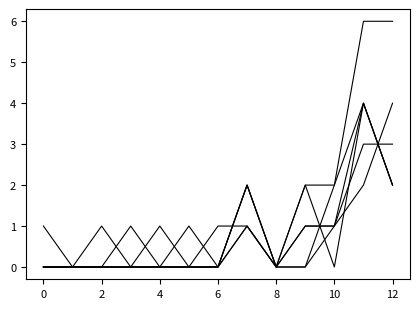

Does the chart display data point markers on the line(s)?

No